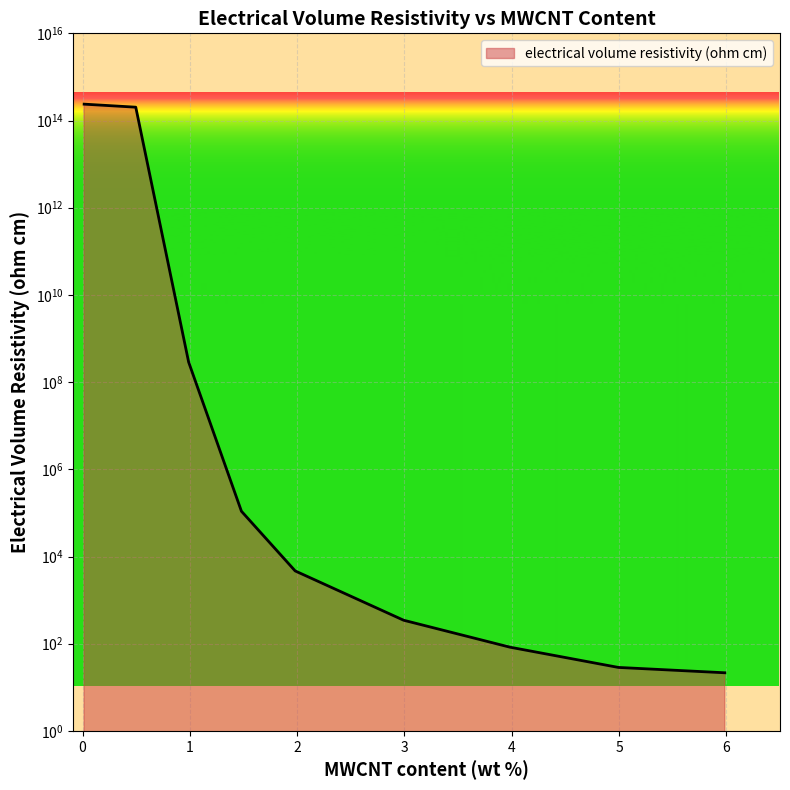

Rank the categories by value from lowest to highest.

5.98510709963458, 4.99388617555018, 3.98330154353505, 2.99191024702044, 1.98109649346122, 1.48022504827218, 0.988271718568245, 0.495484151447382, 0.0143054092267445